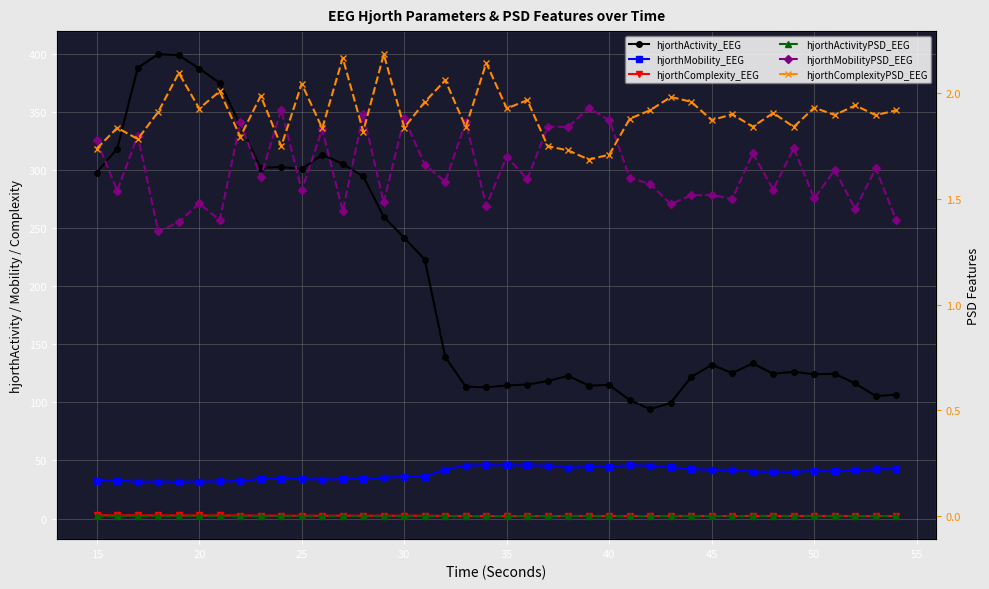

What is the spread (max minus min) of values at 20?

388.0